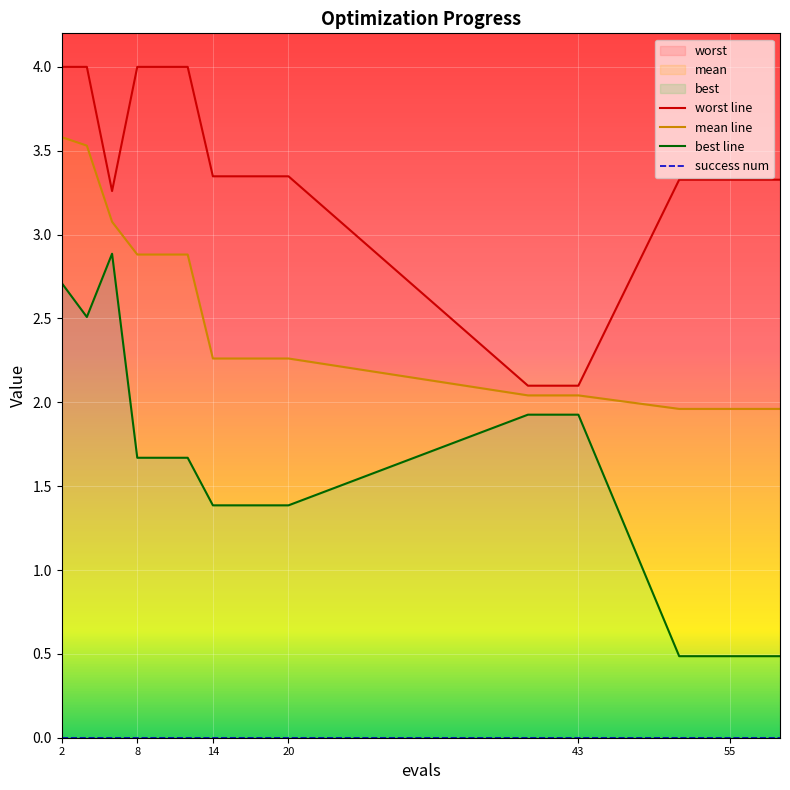

At which label is worst closest to 3?

6